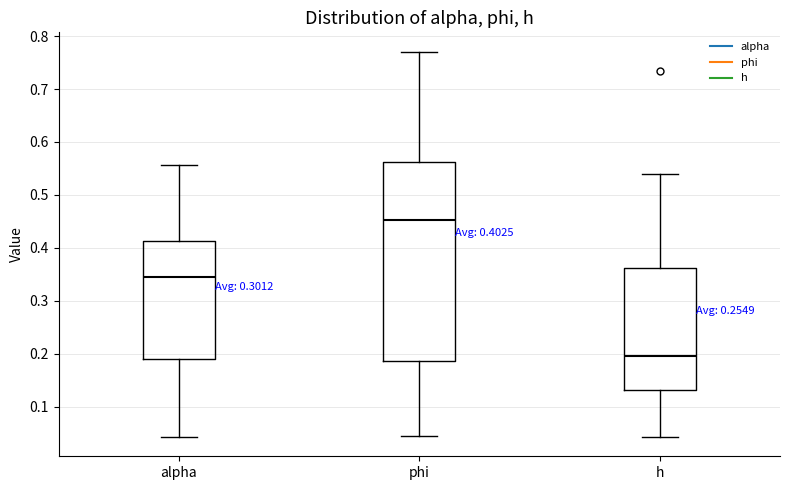

Which box is the tallest, from its lower edge to its upper edge?

phi